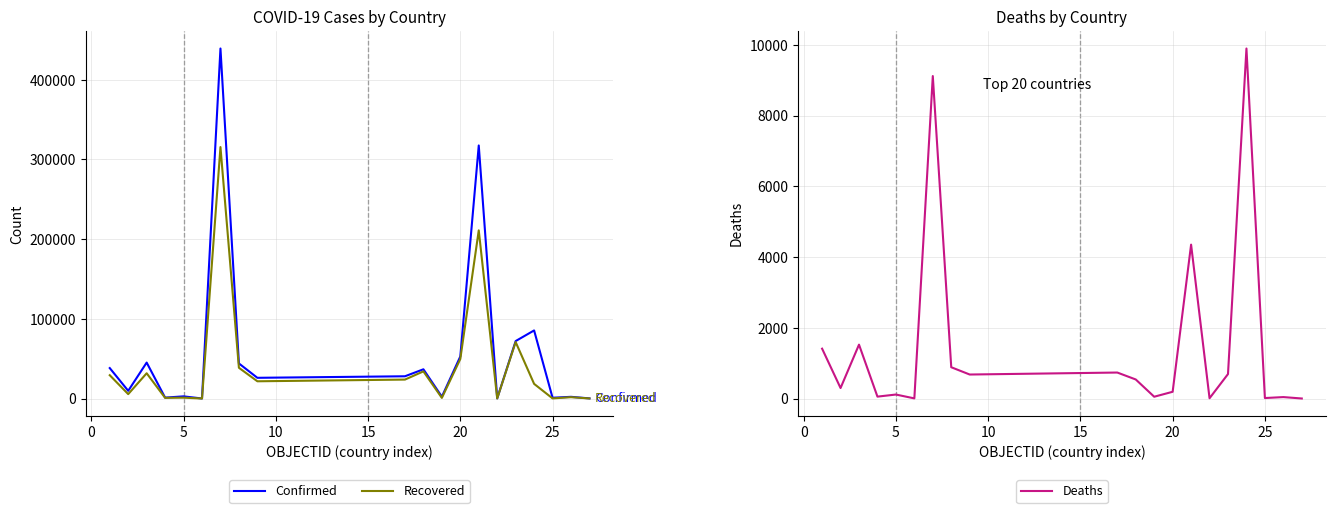

The Recovered series shows 203473 at 25. True or false?

False